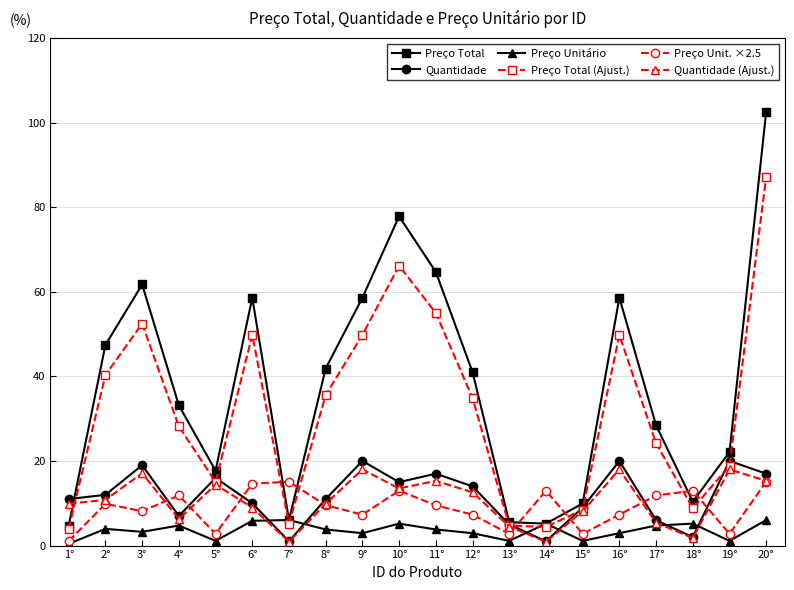

What is the spread (max minus min) of values at 16°?

55.7